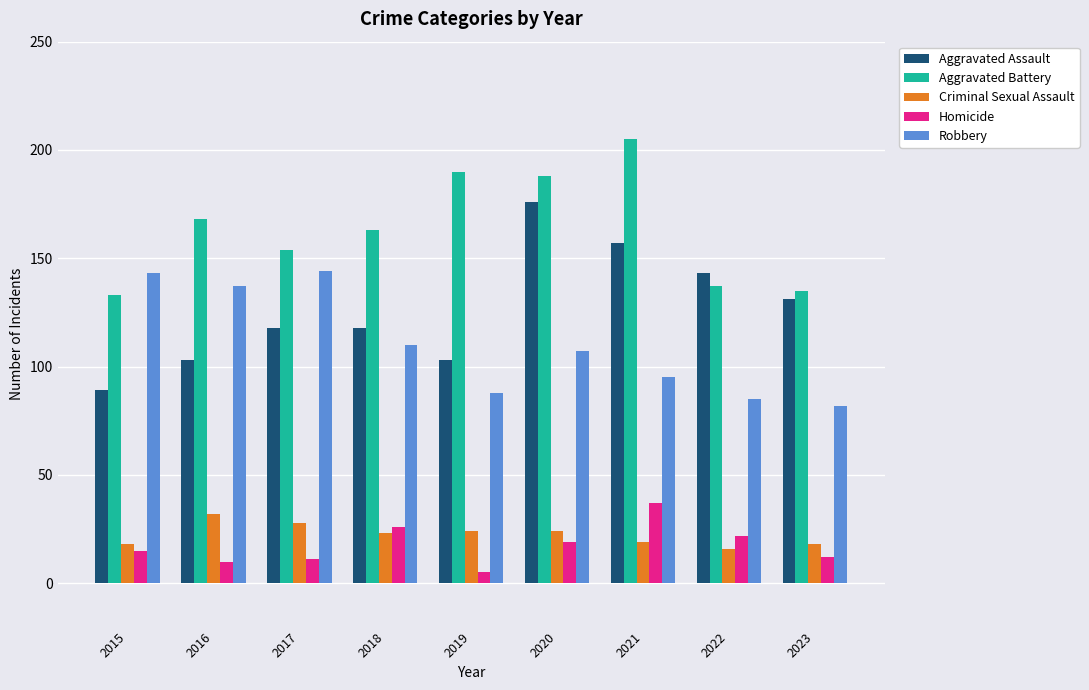

List the series in order of their peak value, highest first.

Aggravated Battery, Aggravated Assault, Robbery, Homicide, Criminal Sexual Assault